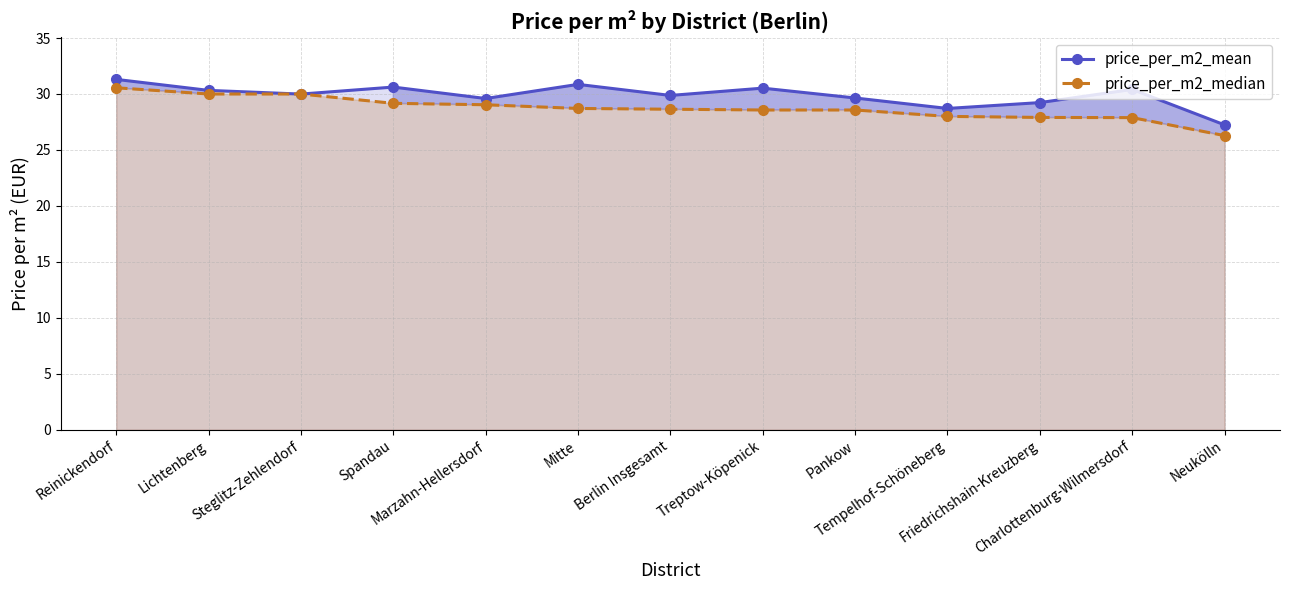

Between Friedrichshain-Kreuzberg and Pankow, which is larger?

Pankow